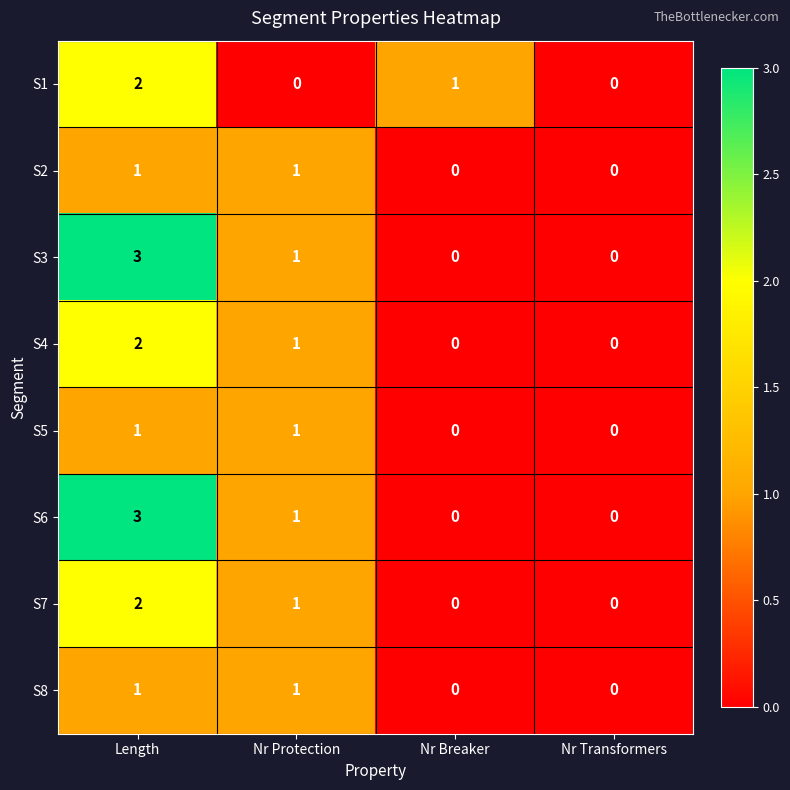

How many data points does each series have?

4